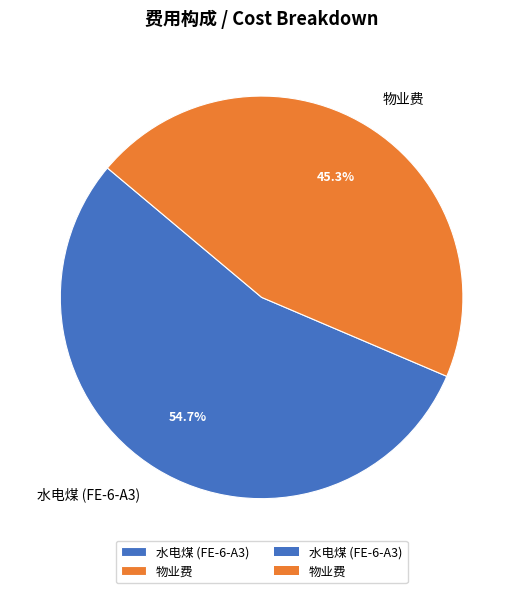

Which slice is the largest?

水电煤 (FE-6-A3)